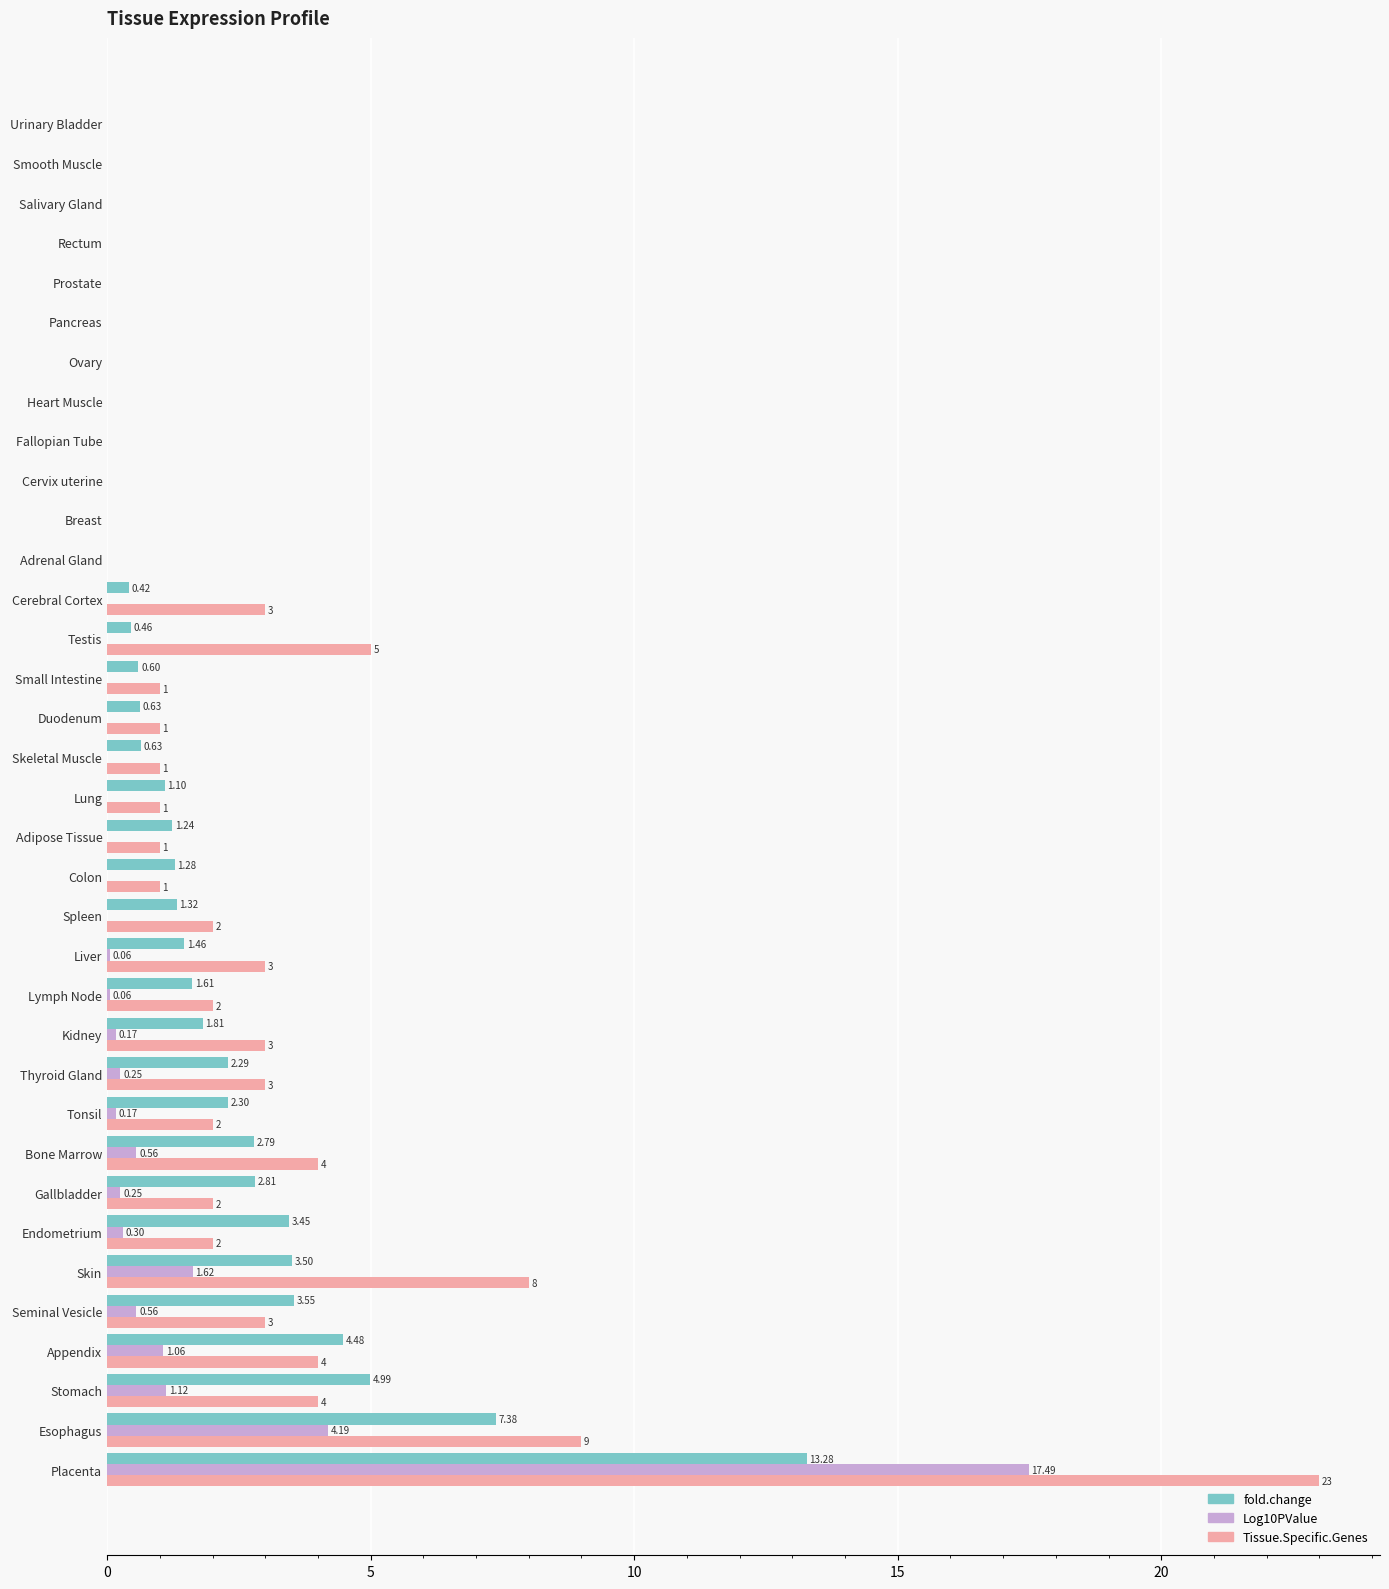

What are all the series names shown in the legend?

fold.change, Log10PValue, Tissue.Specific.Genes